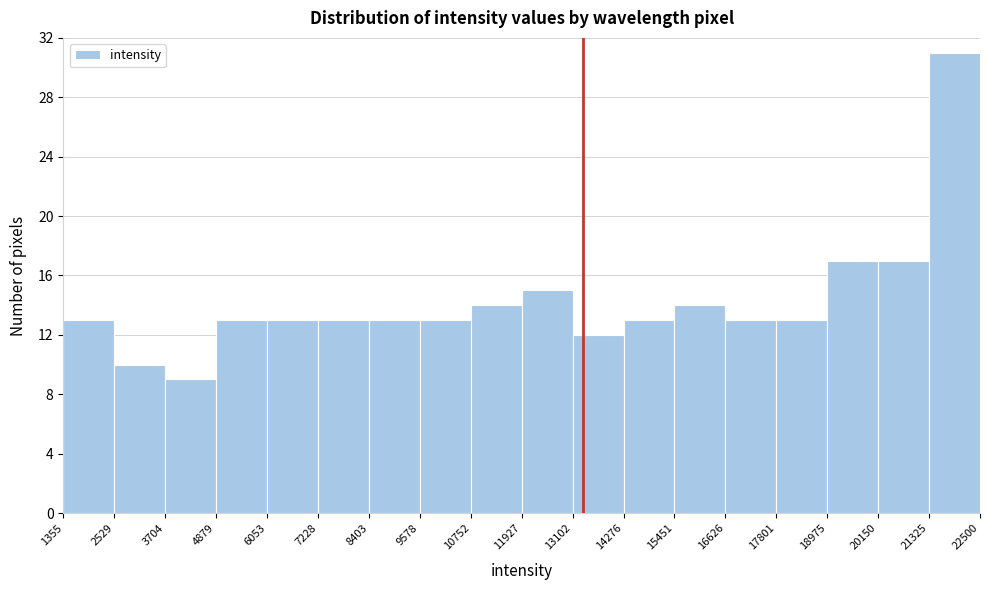

Reading left to right, transcribe this chart: for each bar, give the range it covers on the x-axis and its height. The values are not printed on the chart, so give them approximately, as read against the axis.

1355 to 2529: 13
2529 to 3704: 10
3704 to 4879: 9
4879 to 6053: 13
6053 to 7228: 13
7228 to 8403: 13
8403 to 9578: 13
9578 to 10752: 13
10752 to 11927: 14
11927 to 13102: 15
13102 to 14276: 12
14276 to 15451: 13
15451 to 16626: 14
16626 to 17801: 13
17801 to 18975: 13
18975 to 20150: 17
20150 to 21325: 17
21325 to 22500: 31